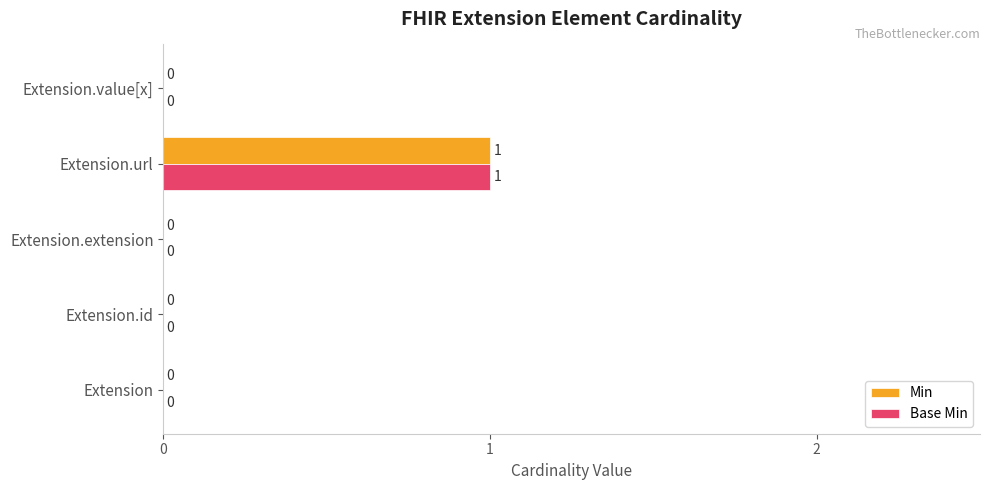

Is it true that Base Min equals 1 at Extension.extension?

False